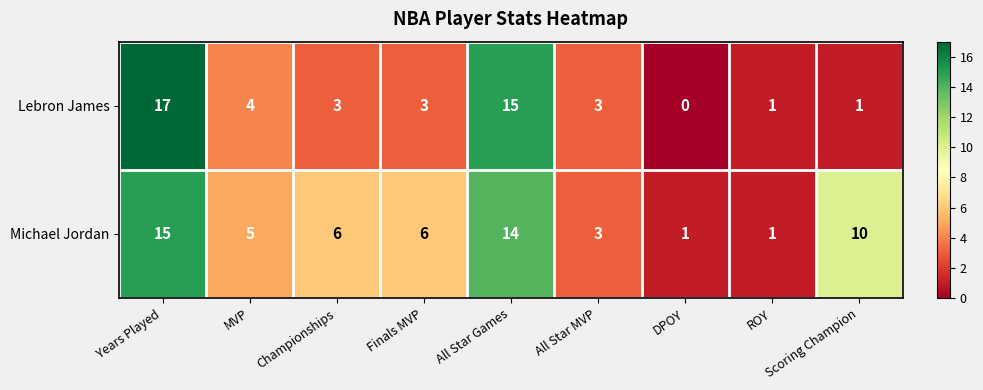

The value of Lebron James at Years Played is 7. True or false?

False